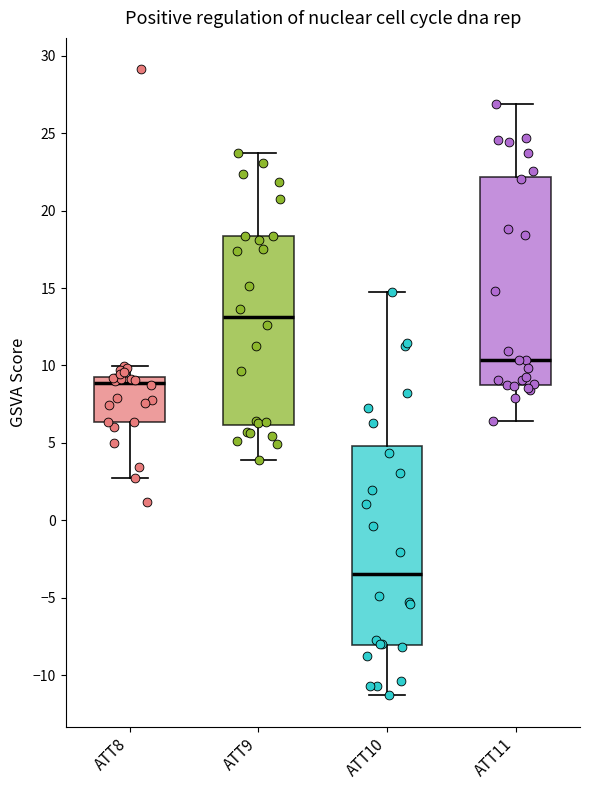

Which box has the highest median line?

ATT9